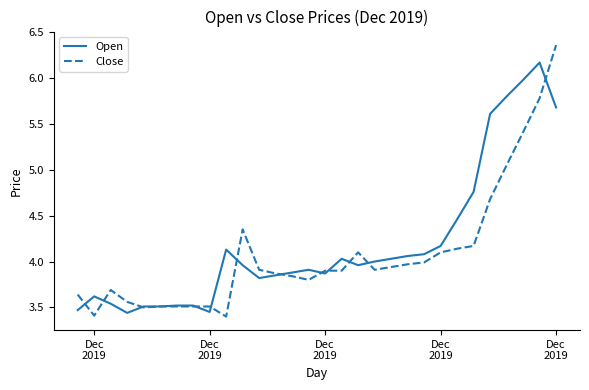

Rank the series by their maximum value, from highest to lowest.

Close, Open